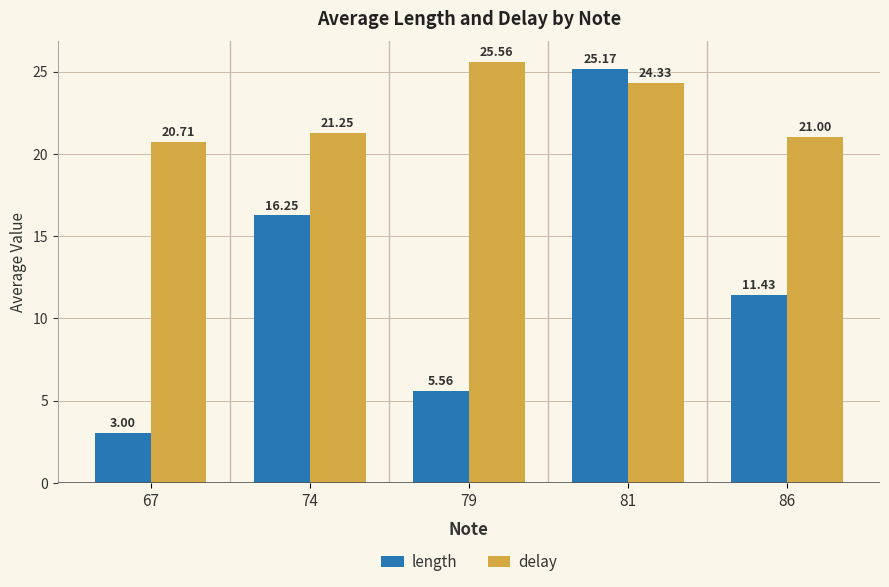

How many values in the delay series are below 21?

1